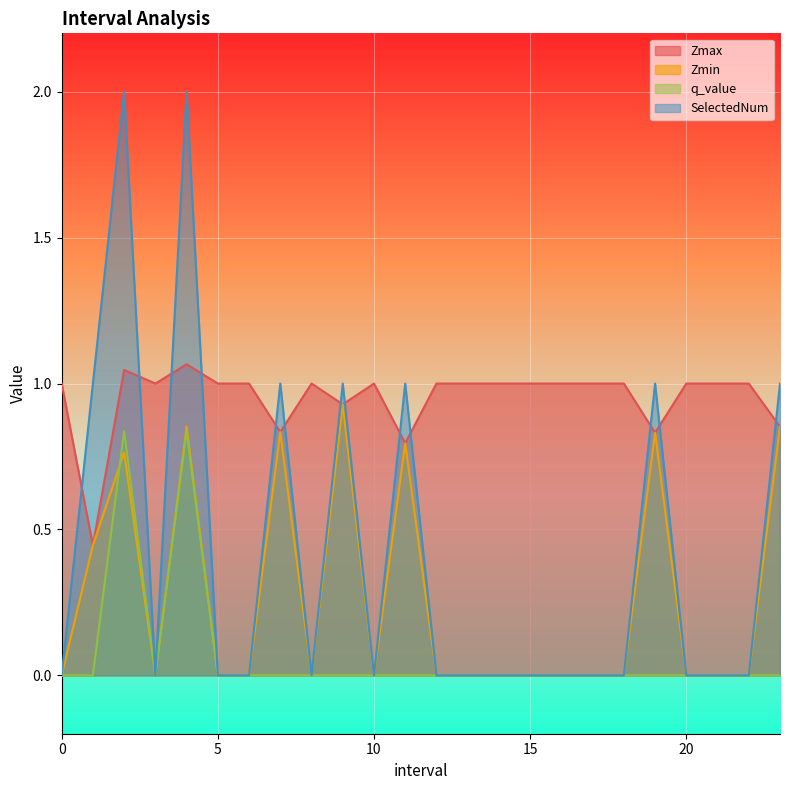

Is the value of SelectedNum at 0 greater than the value of Zmax at 18?

No